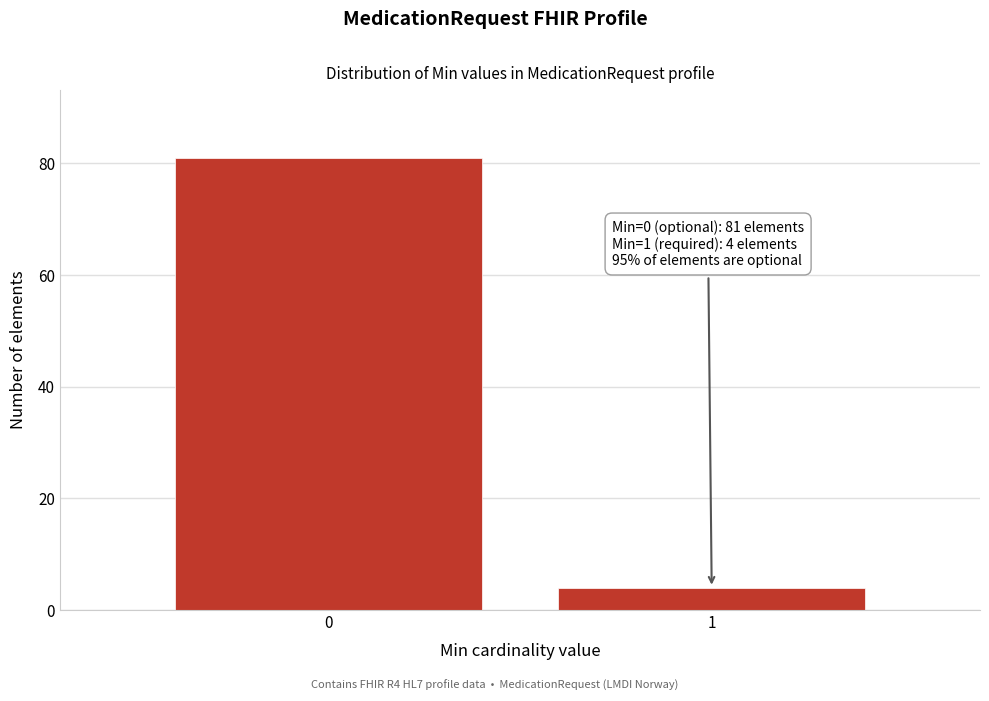

Reading left to right, list all the values displayed in this chart.

0=81	1=4